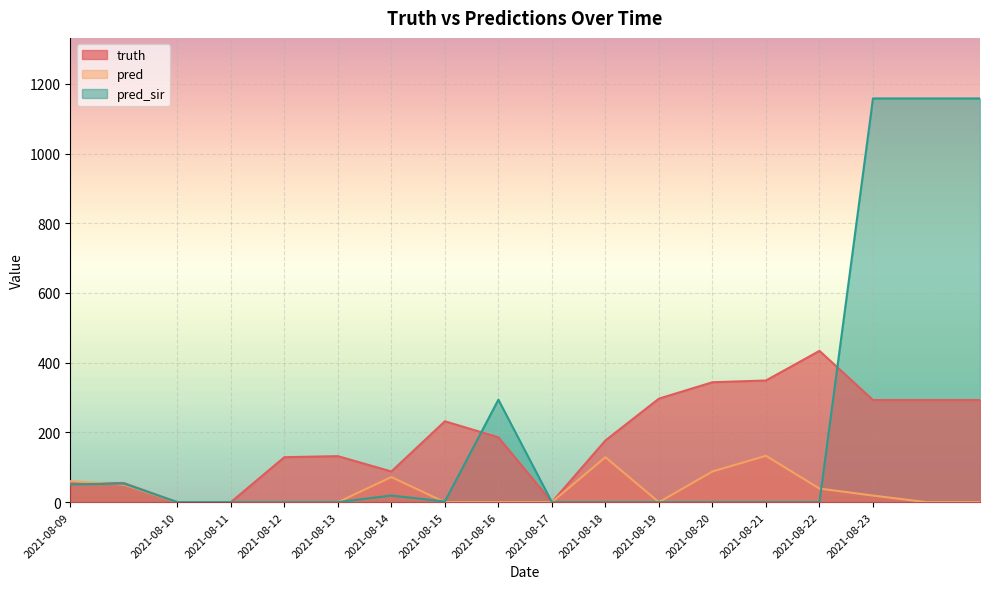

Between 2021-08-11 and 2021-08-15, which series saw the biggest shift?

truth